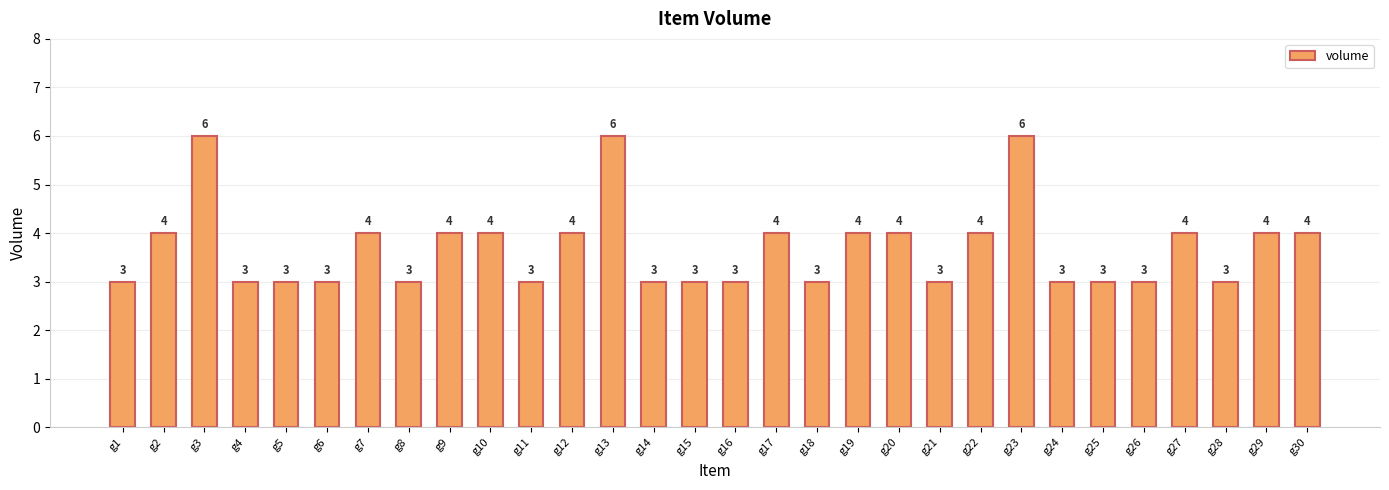

What is the approximate value at g17?

4